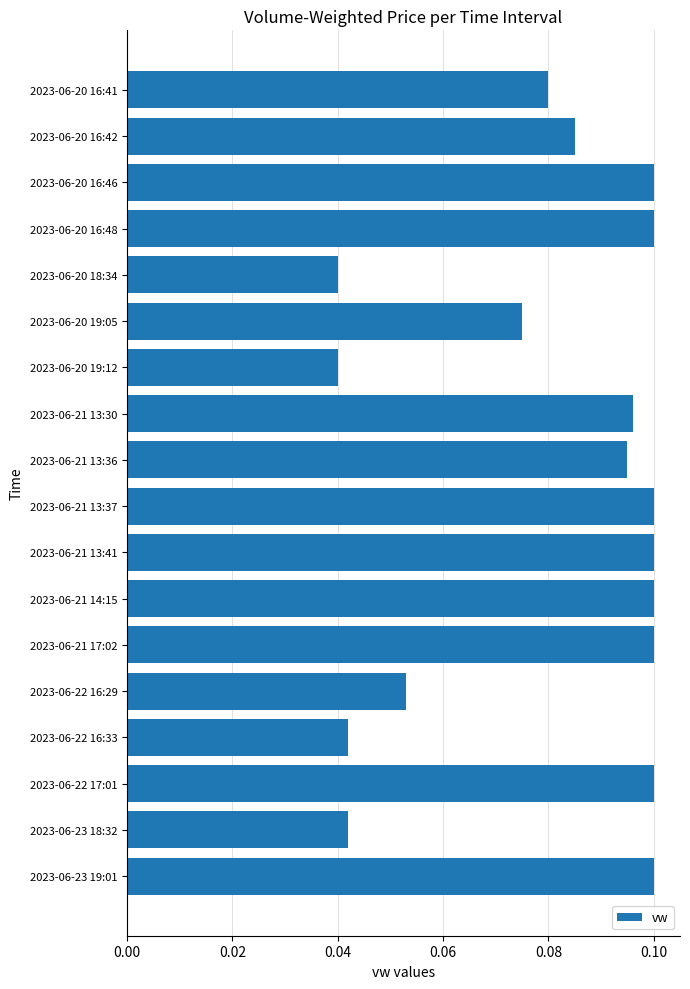

Is it true that the value at 2023-06-21 13:36 is 0.0?

False